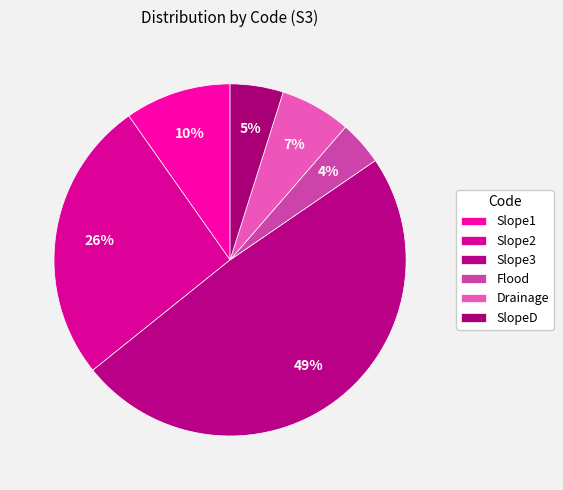

To the nearest percent, what portion does Drainage represent?

7%